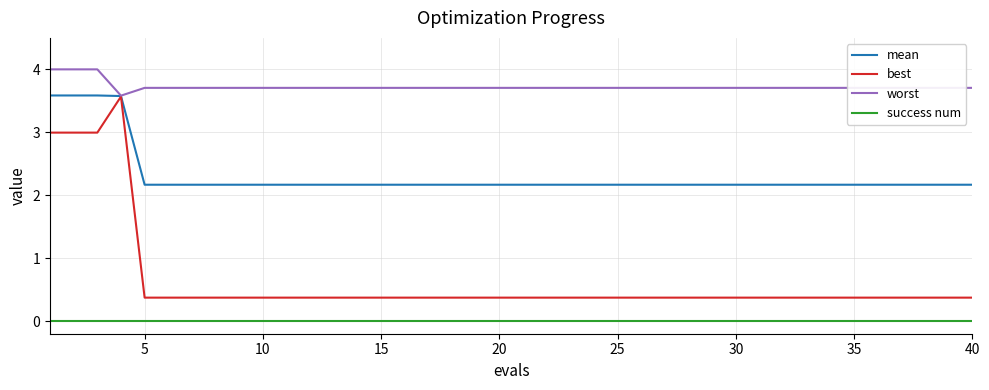

Which series has the largest total across all categories?

worst